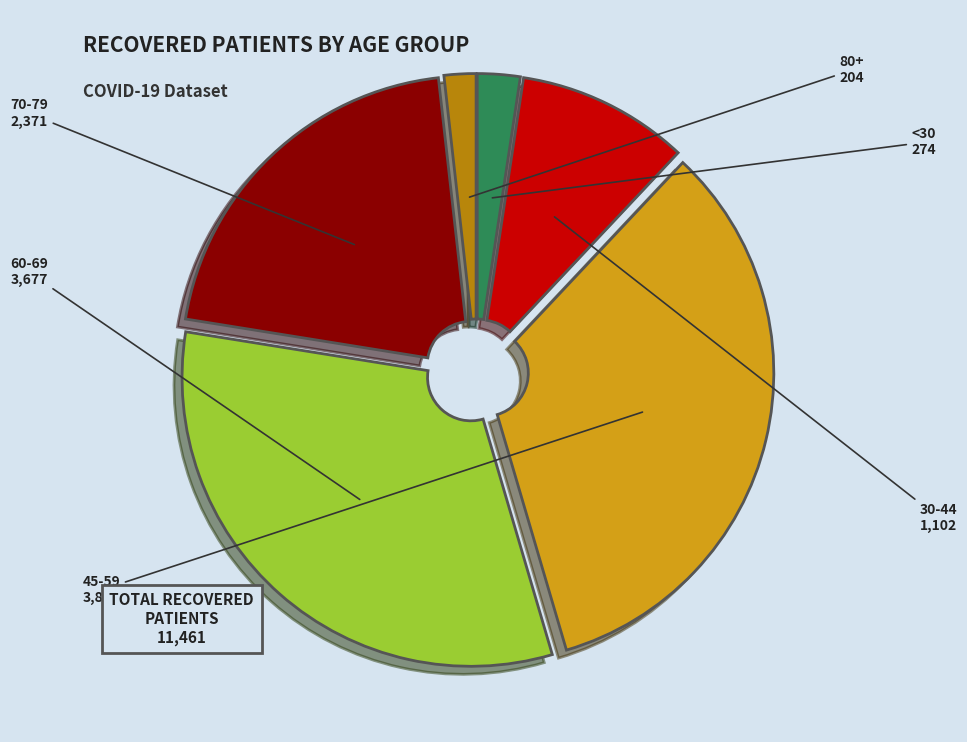

What is the largest slice in the pie chart?

45-59